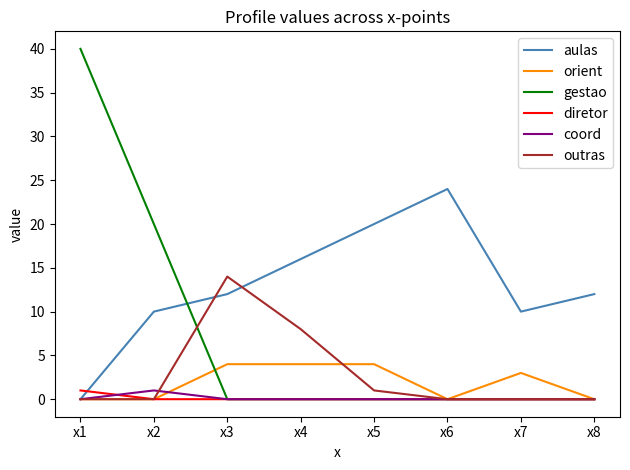

The value of gestao at x8 is 0. True or false?

True